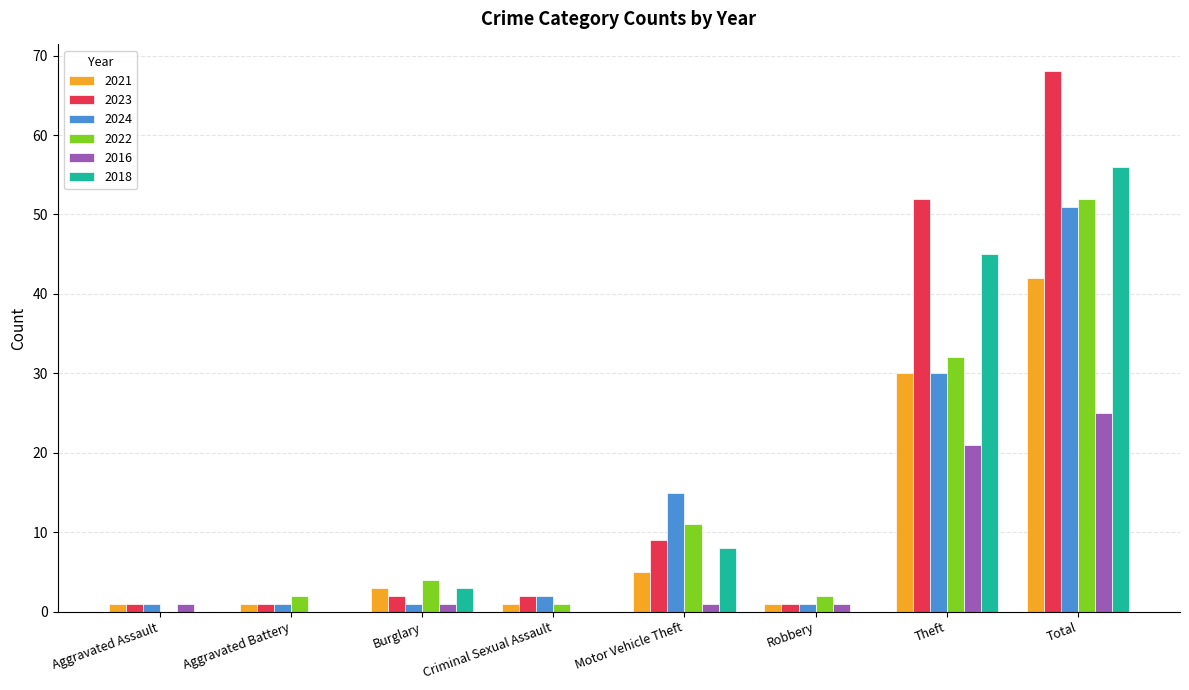

At which category is the sum across all series the highest?

Total